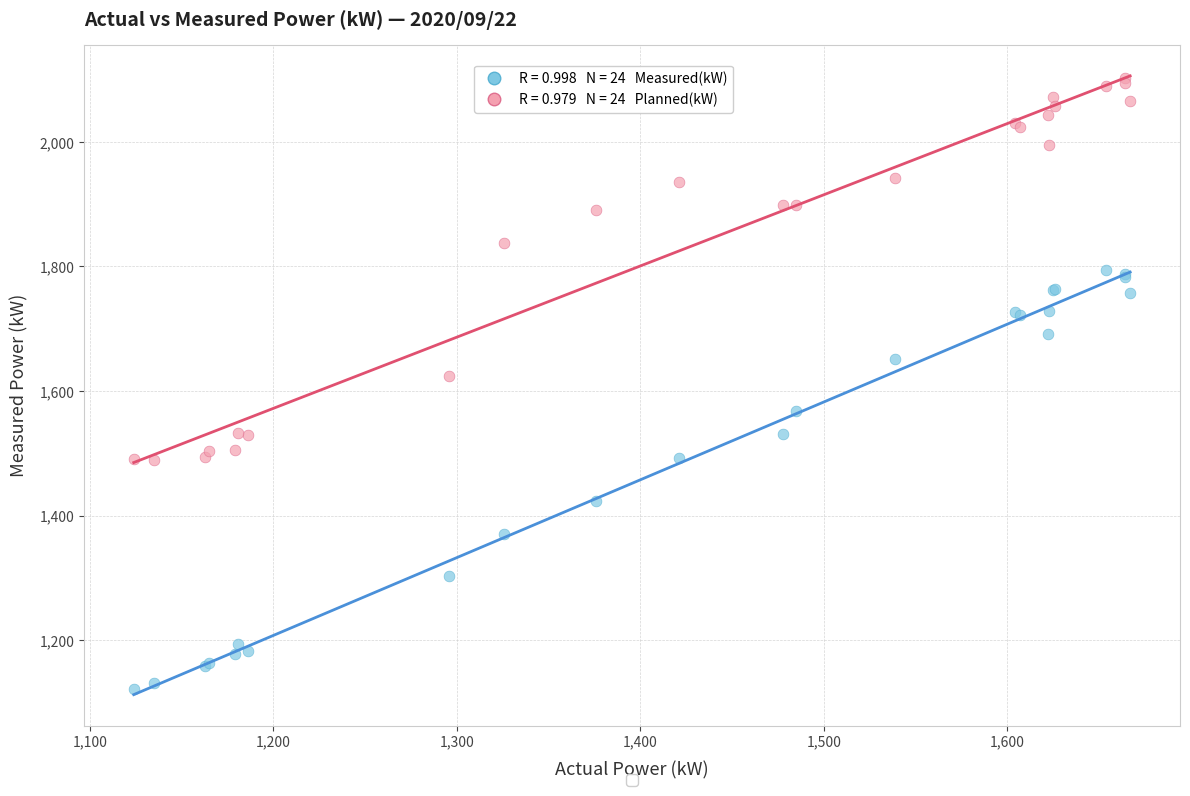

Across all series, what Y value is closest to 1611?

1624